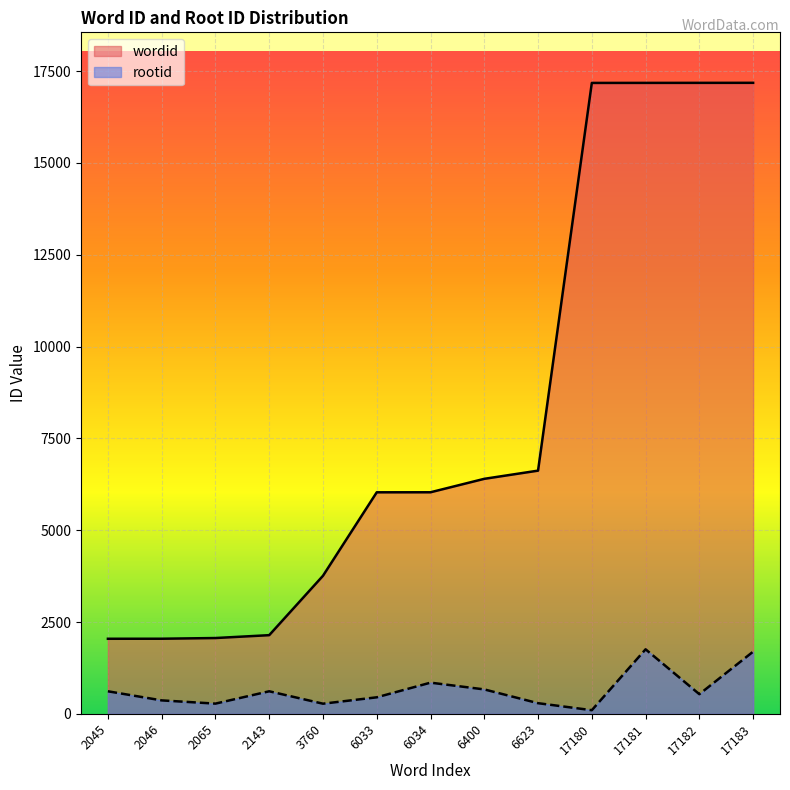

Reading left to right, extract all data points from this chart.

wordid: 2045	2046	2065	2143	3760	6033	6034	6400	6623	17180	17181	17182	17183
rootid: 615	367	279	615	277	451	850	666	291	100	1758	536	1694